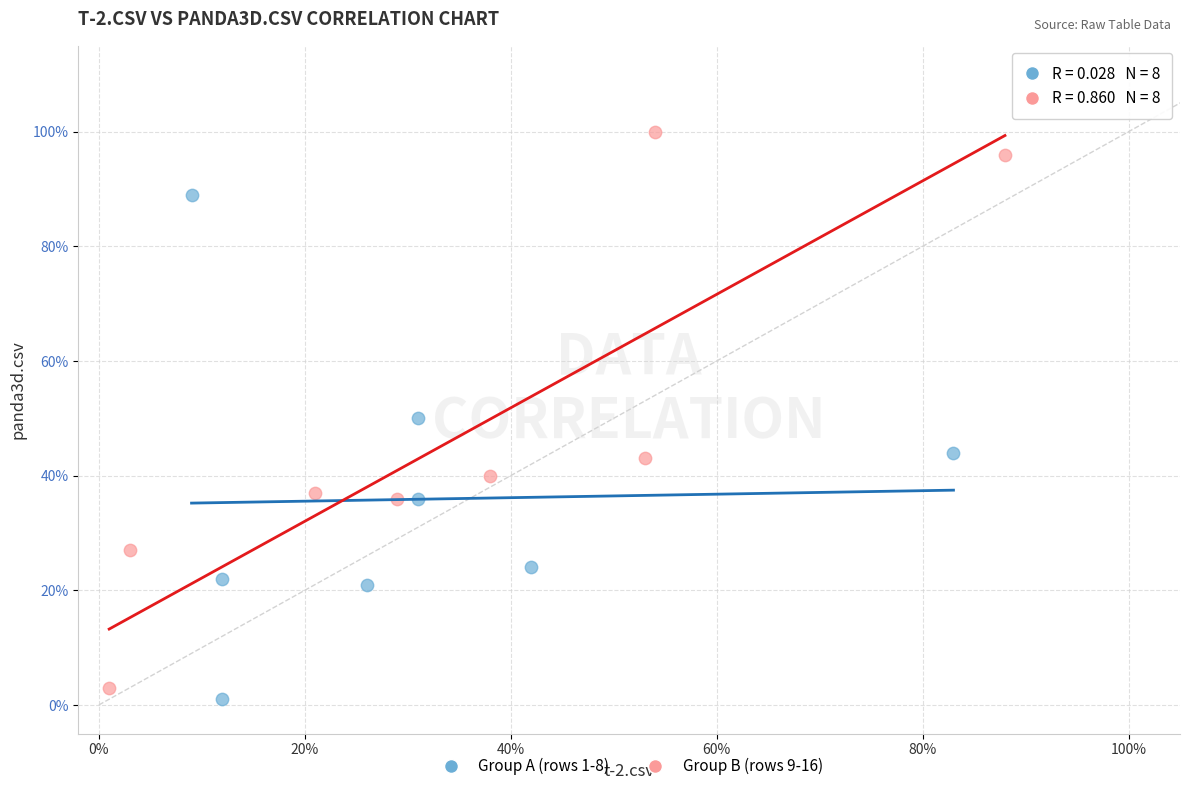

Which series has the widest spread of Y values?

Group B (rows 9-16)